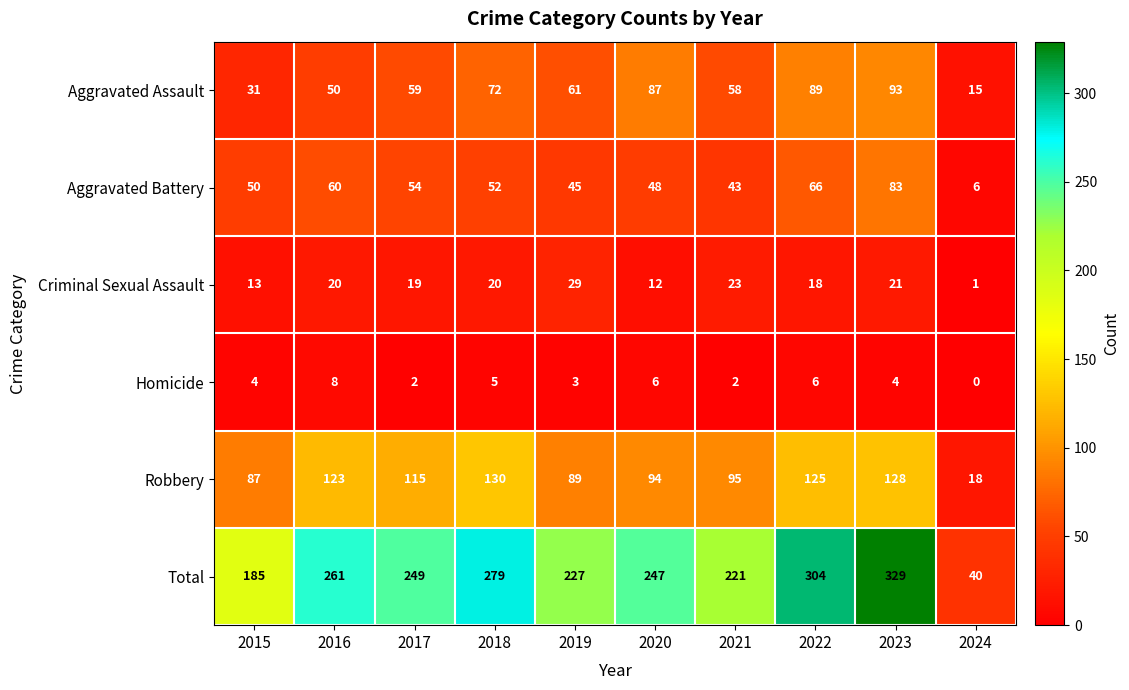

What is the total value across all series at 2015?

370